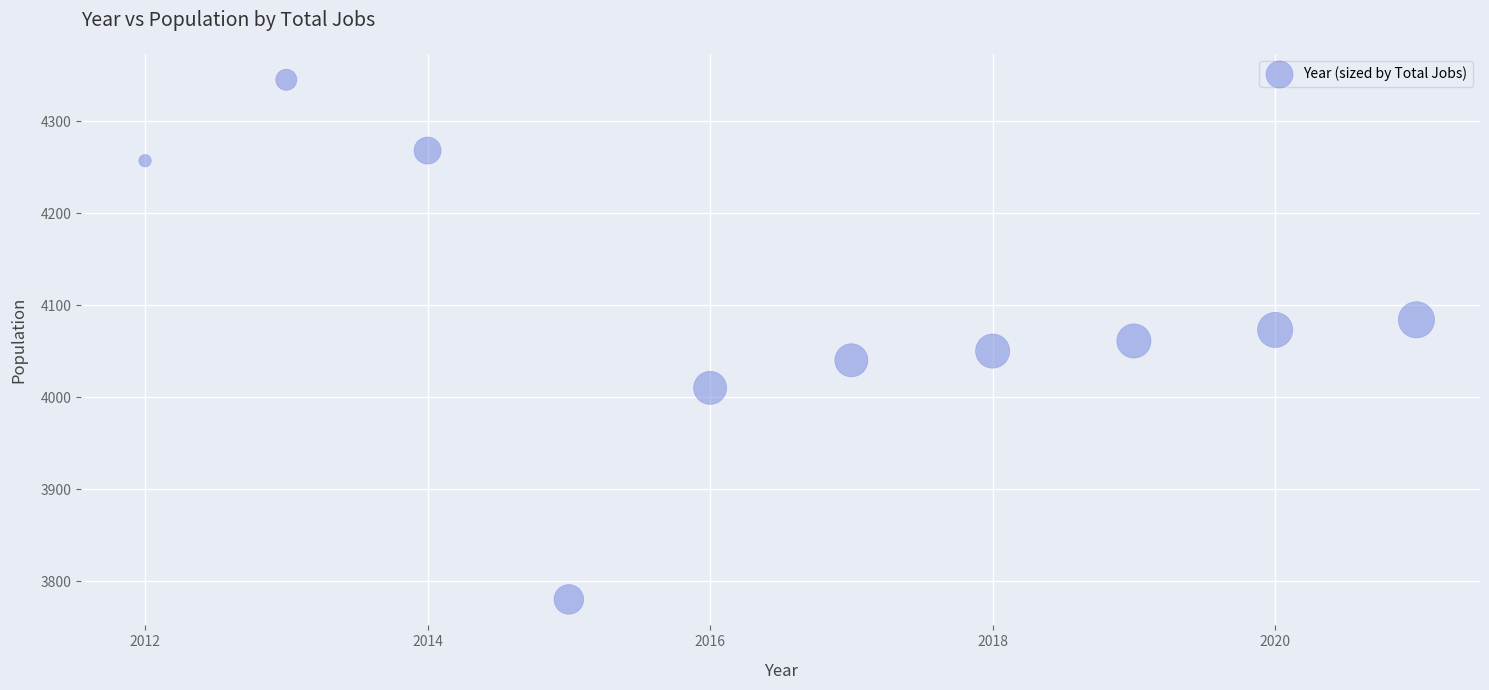

What is the average X value?

2016